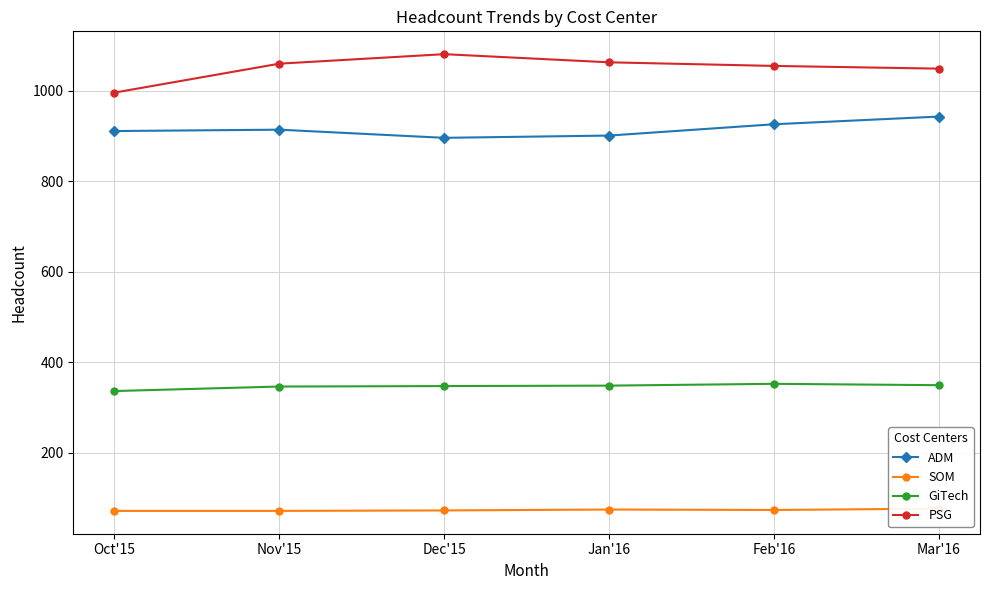

Reading left to right, list all the values displayed in this chart.

ADM: Oct'15=911	Nov'15=914	Dec'15=896	Jan'16=901	Feb'16=926	Mar'16=943
SOM: Oct'15=71	Nov'15=71	Dec'15=72	Jan'16=74	Feb'16=73	Mar'16=76
GiTech: Oct'15=336	Nov'15=346	Dec'15=347	Jan'16=348	Feb'16=352	Mar'16=349
PSG: Oct'15=996	Nov'15=1060	Dec'15=1081	Jan'16=1063	Feb'16=1055	Mar'16=1049